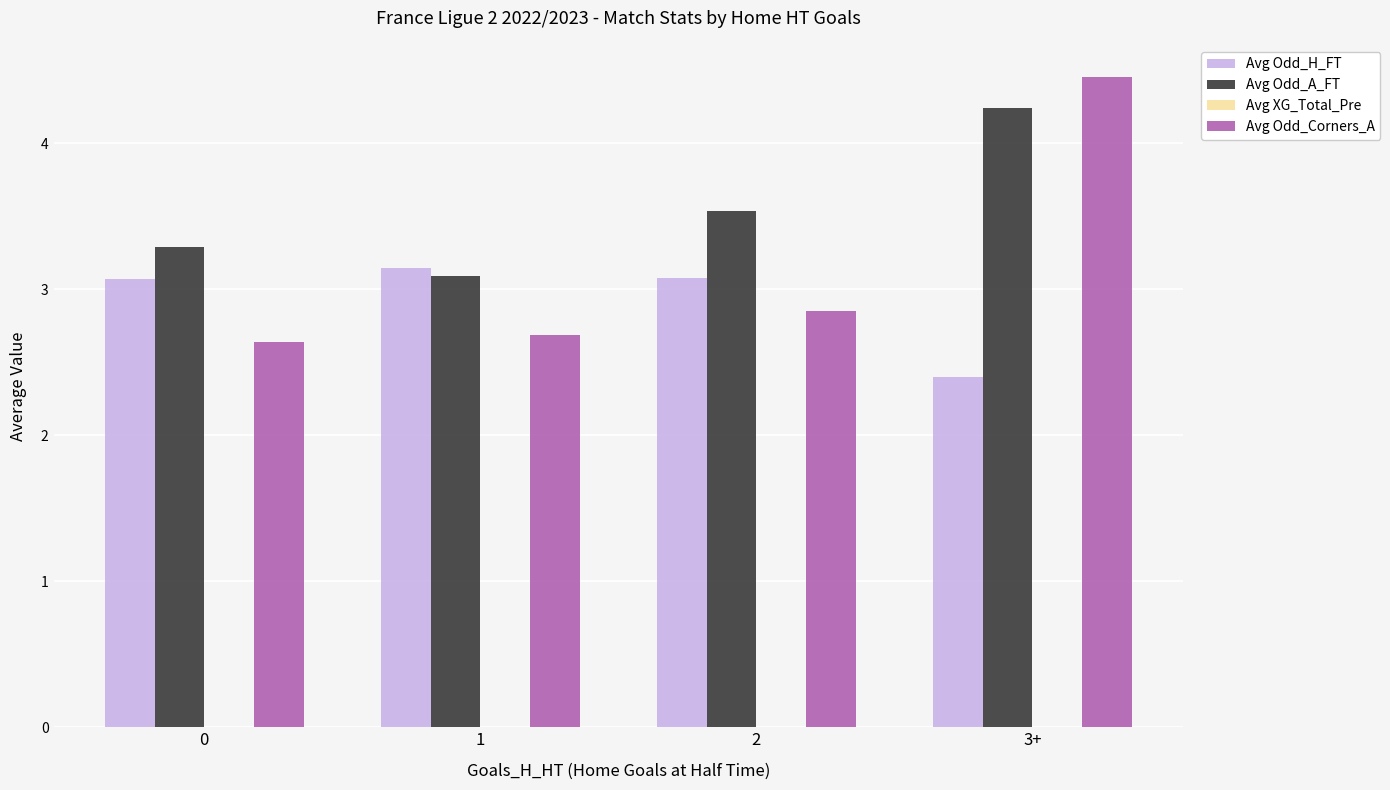

What is the label of the 3rd bar from the right?

1